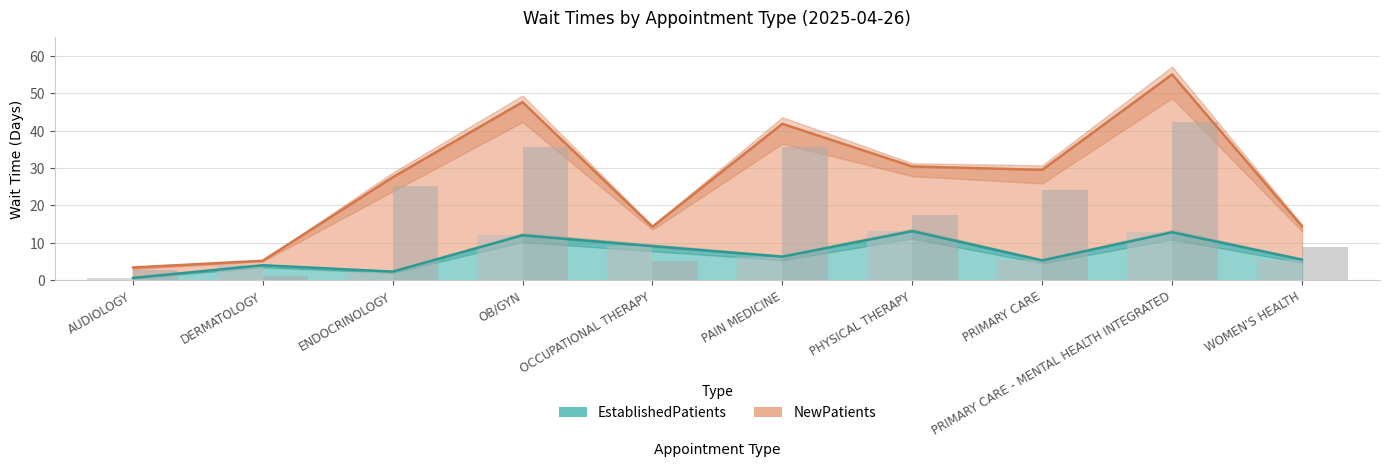

Is it true that EstablishedPatients equals 5.3 at PRIMARY CARE?

True